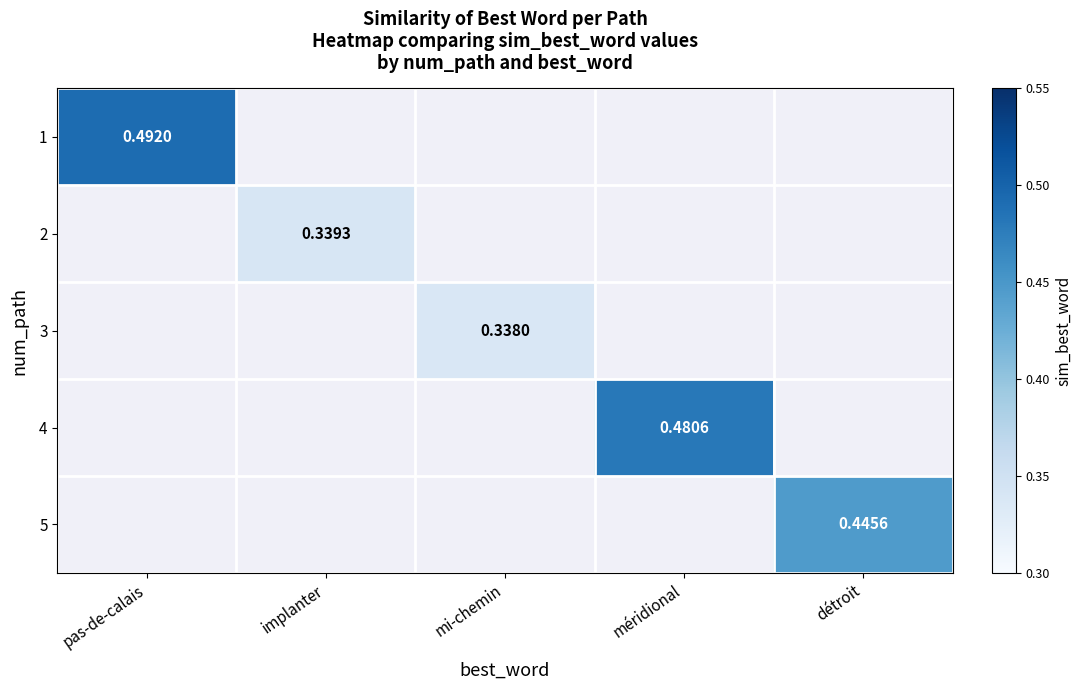

Rank the categories by 3 value from lowest to highest.

pas-de-calais, implanter, mi-chemin, méridional, détroit